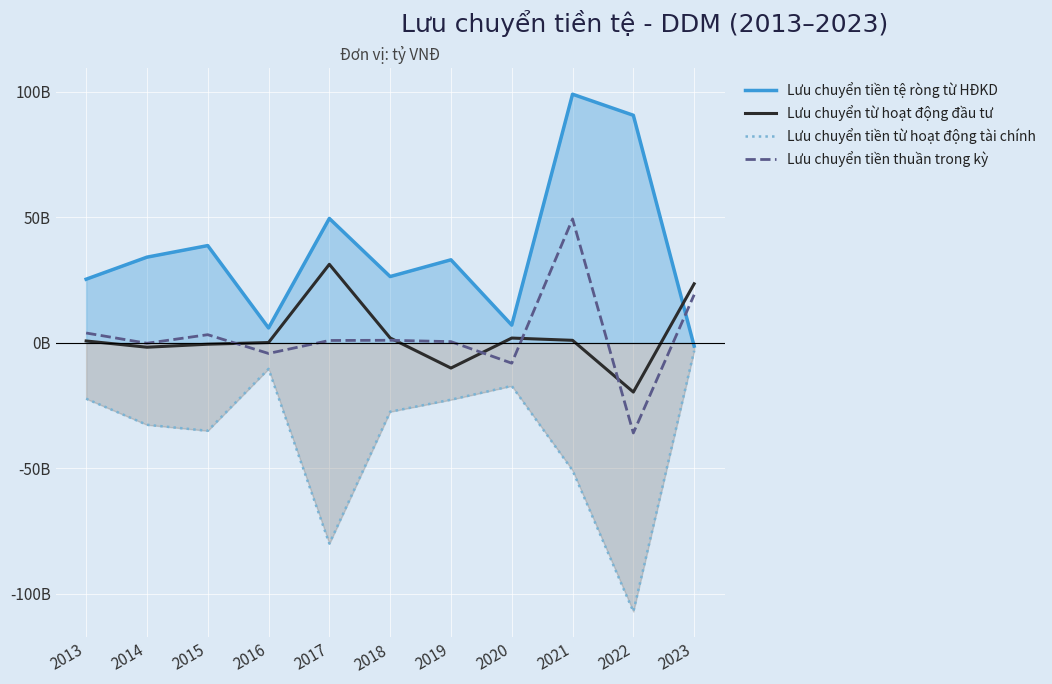

Does the chart display data point markers on the line(s)?

No